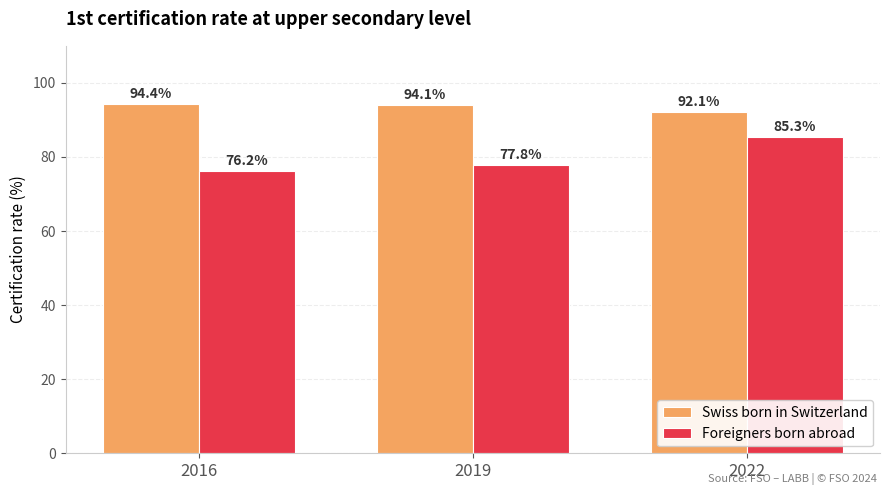

How many groups of bars are there?

3